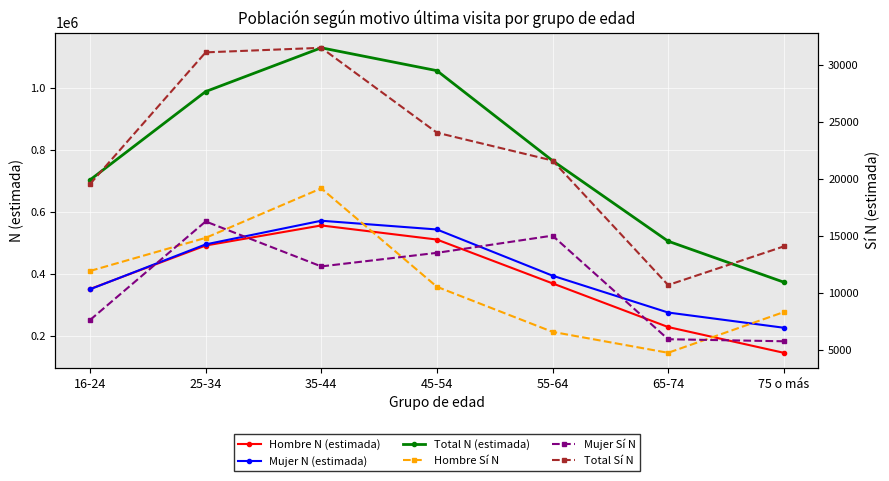

Is it true that Total Sí N equals 31073 at 25-34?

True